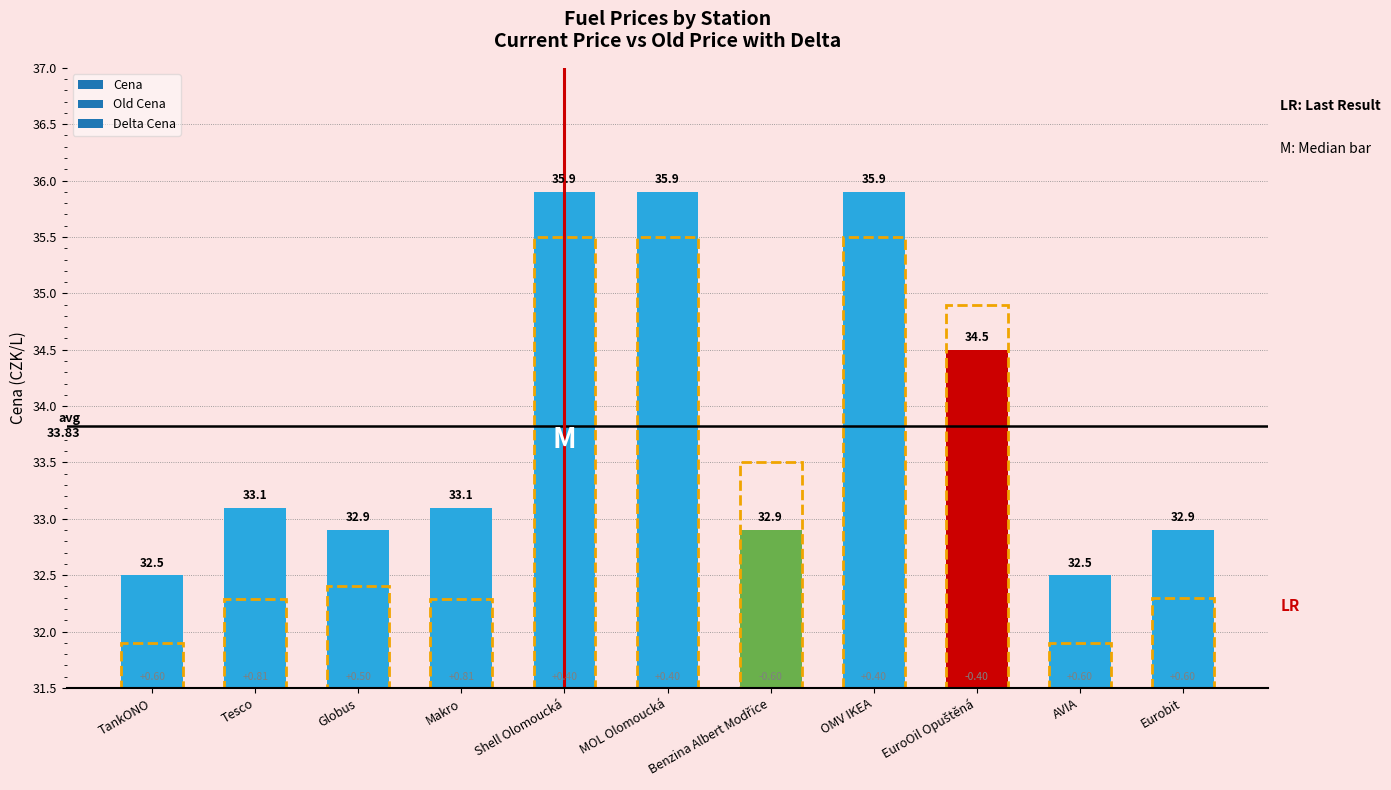

How many data points in Delta Cena are above 0?

9